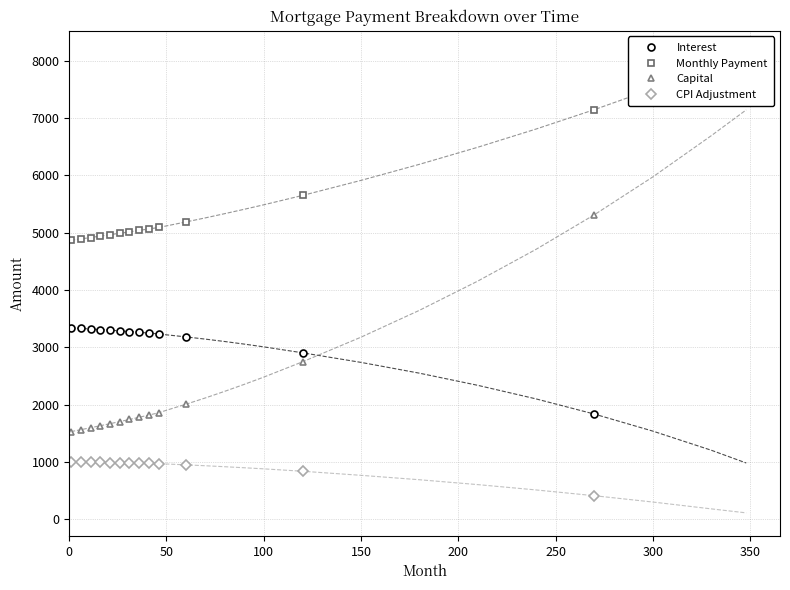

What is the minimum value for CPI Adjustment?

409.0